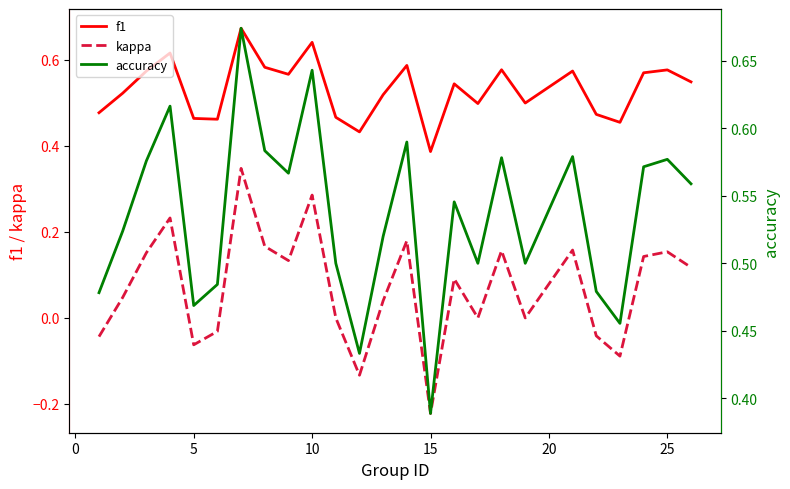

At which label does f1 reach its minimum?

15